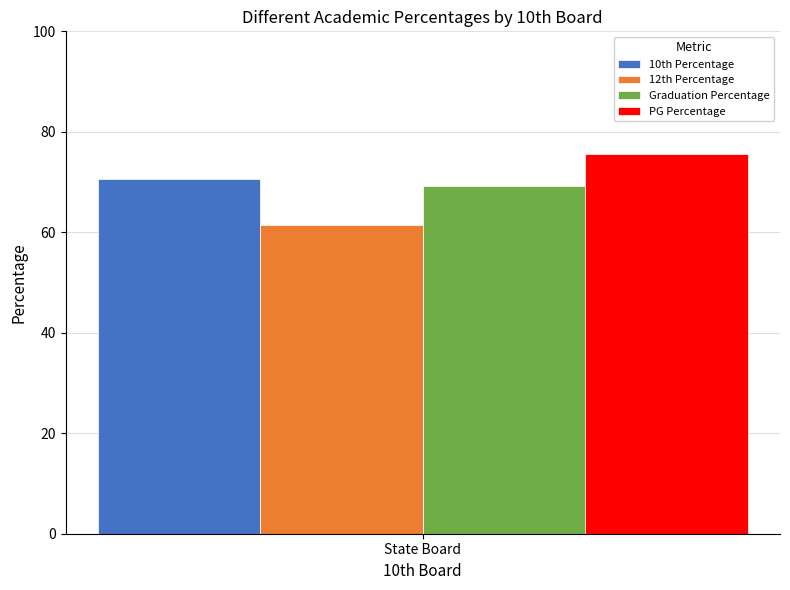

The value of 10th Percentage at State Board is 70.6. True or false?

True